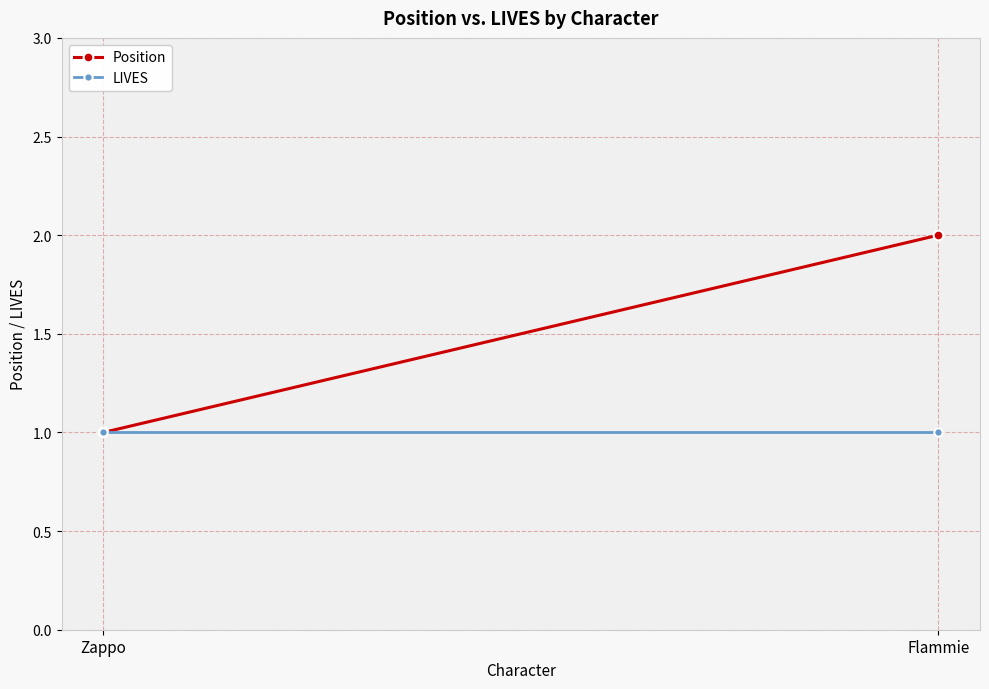

The value of Position at Zappo is 0. True or false?

False